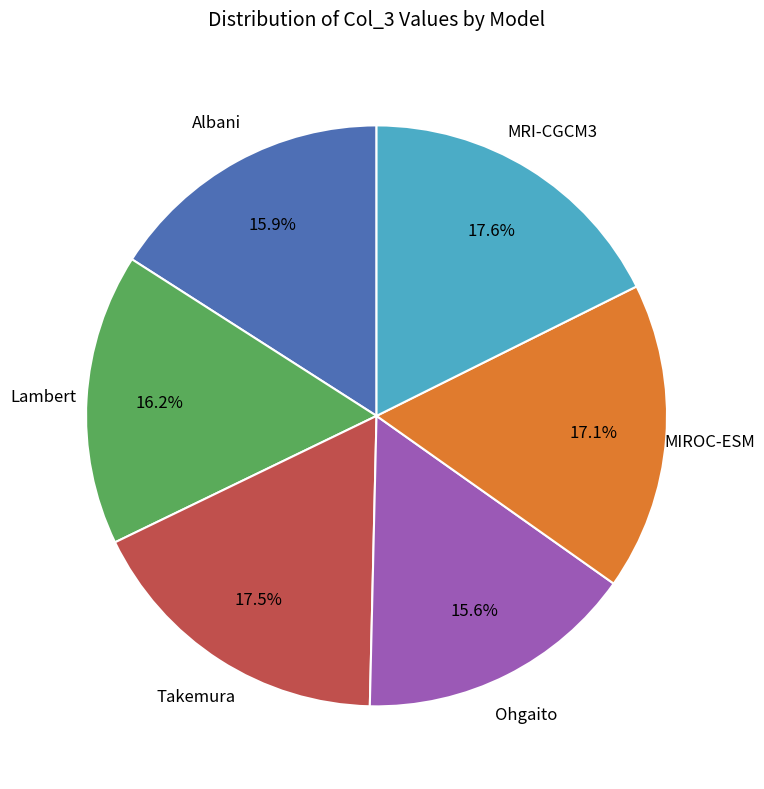

True or false: Takemura accounts for 3% of the total.

False